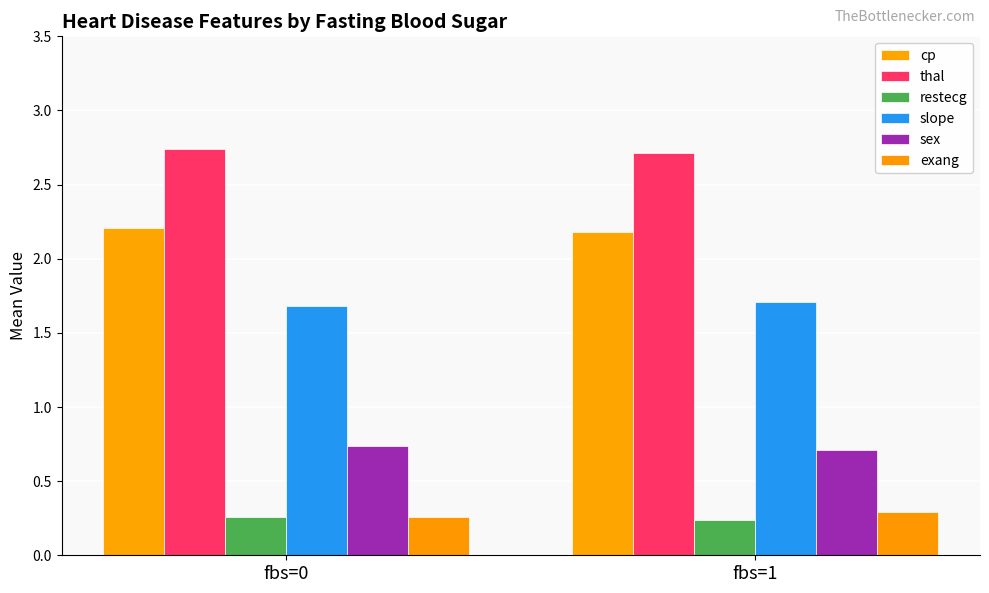

Does the chart contain any negative values?

No